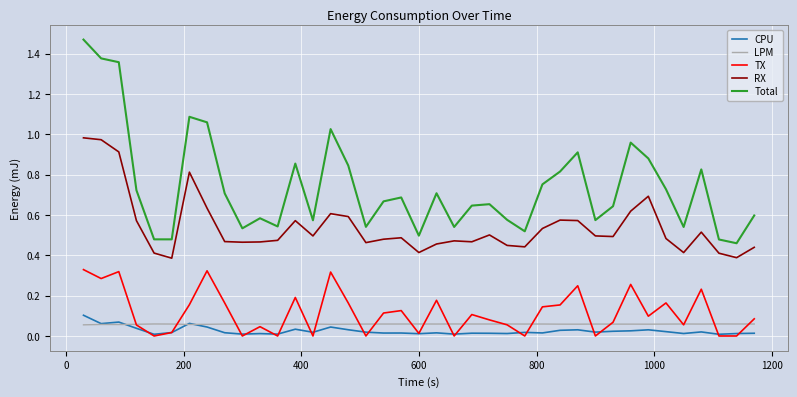

True or false: Total and CPU cross at least once.

False